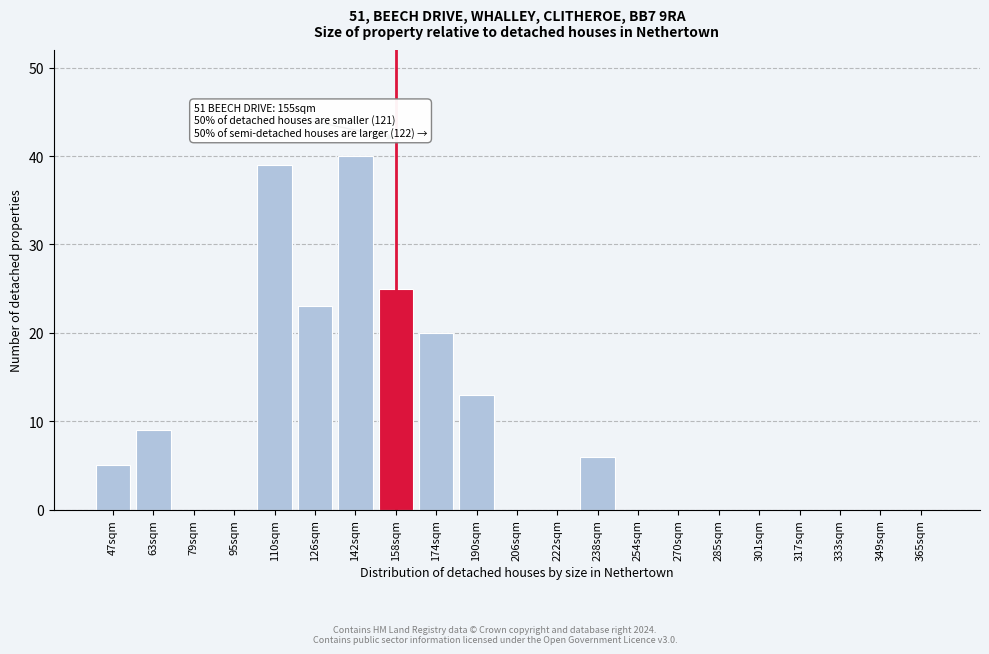

Reading right to left, what are all the values shown in this chart?

365sqm=0	349sqm=0	333sqm=0	317sqm=0	301sqm=0	285sqm=0	270sqm=0	254sqm=0	238sqm=6	222sqm=0	206sqm=0	190sqm=13	174sqm=20	158sqm=25	142sqm=40	126sqm=23	110sqm=39	95sqm=0	79sqm=0	63sqm=9	47sqm=5